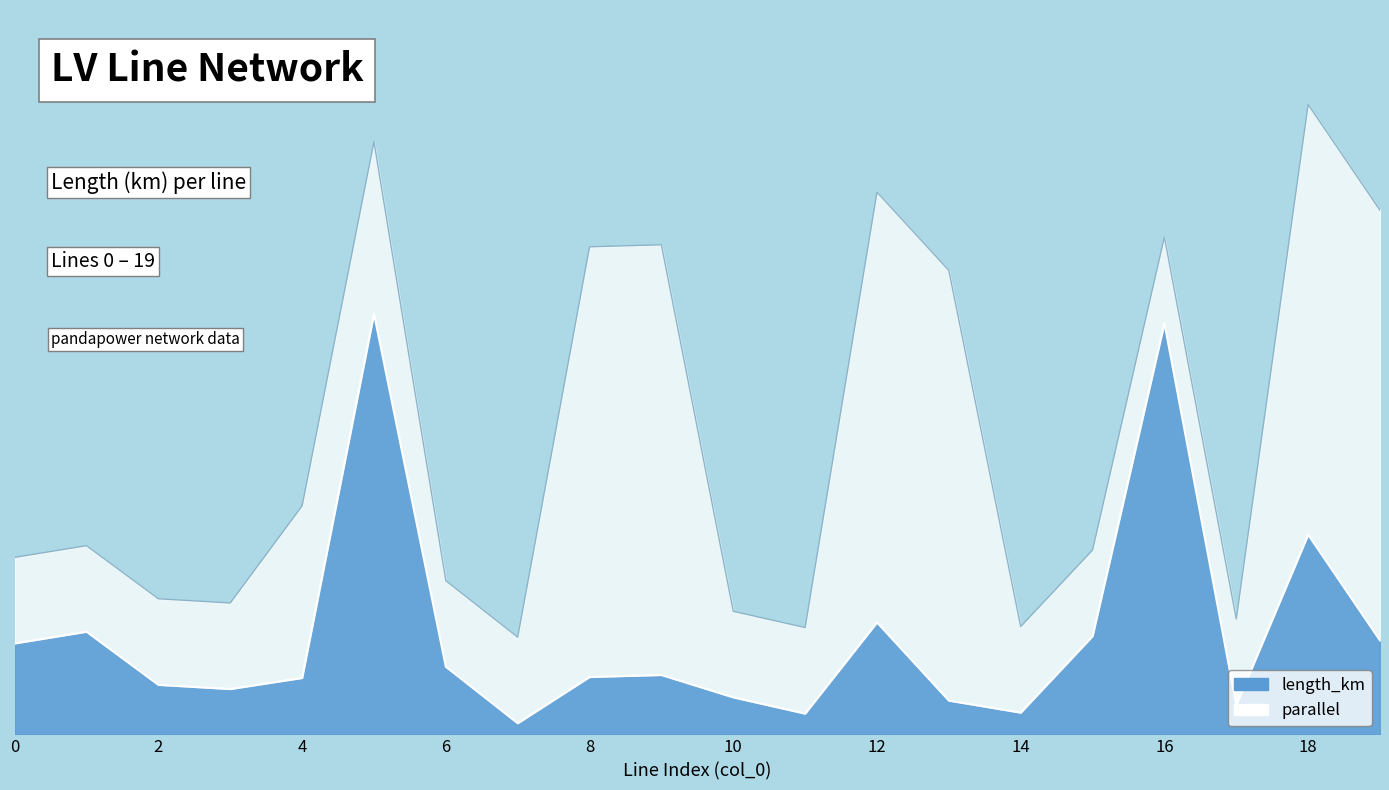

What is the difference between the second highest and second lowest values?

0.2